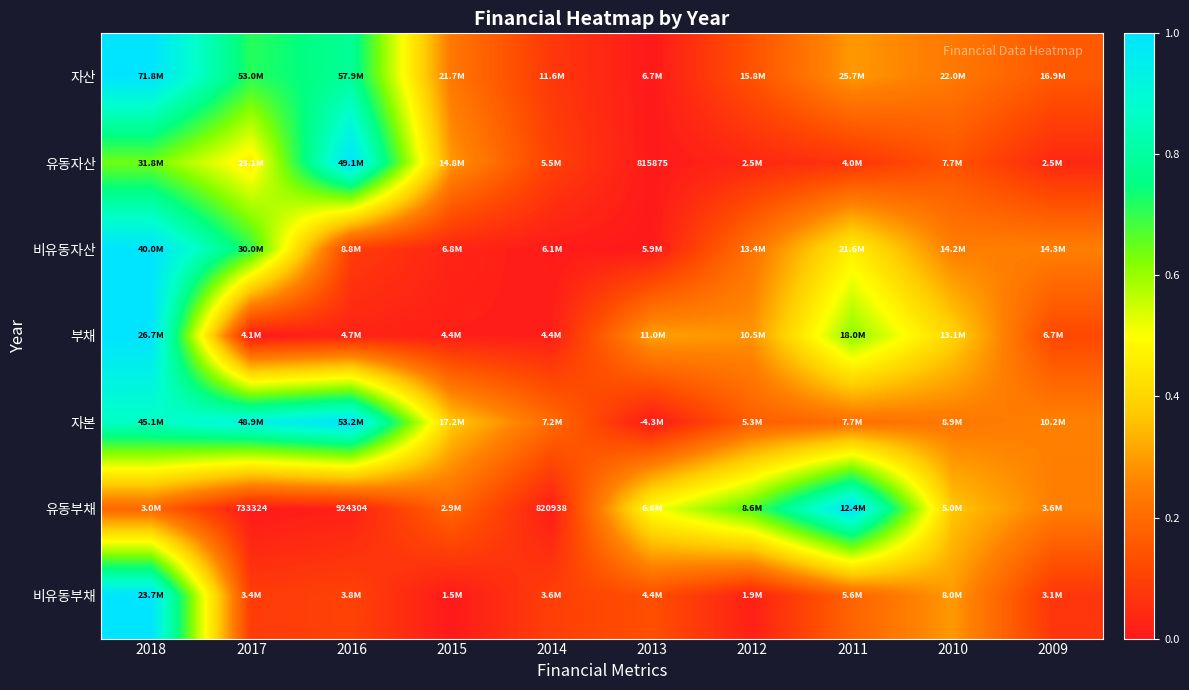

Rank the categories by 부채 value from highest to lowest.

2018, 2011, 2010, 2013, 2012, 2009, 2016, 2015, 2014, 2017